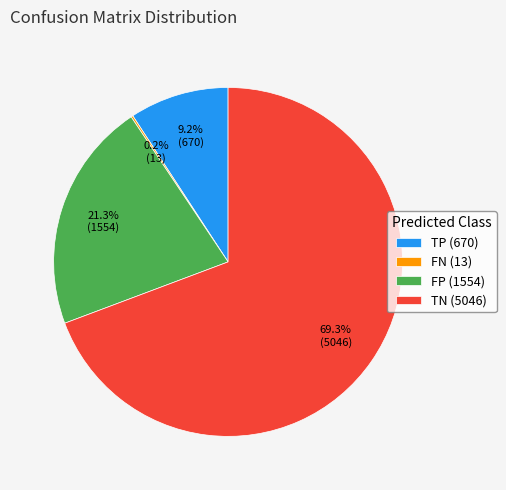

Which slice is the largest?

TN (5046)